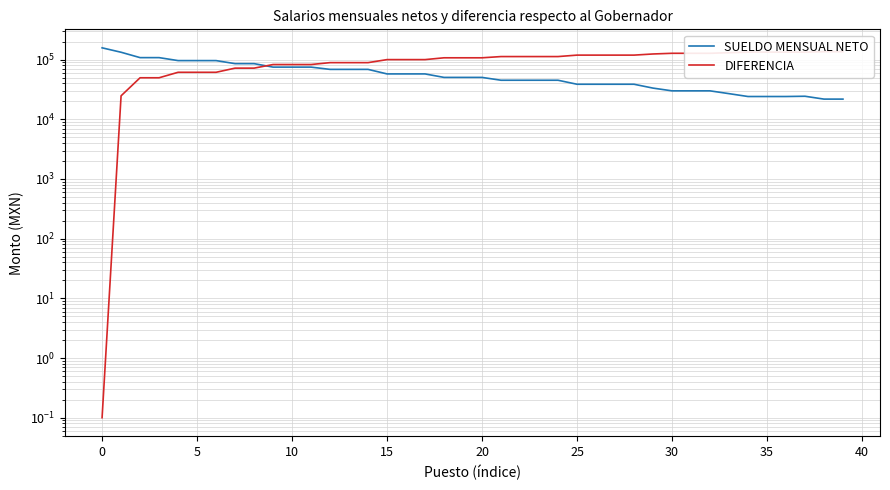

Which has a higher value, 36 or 38?

36